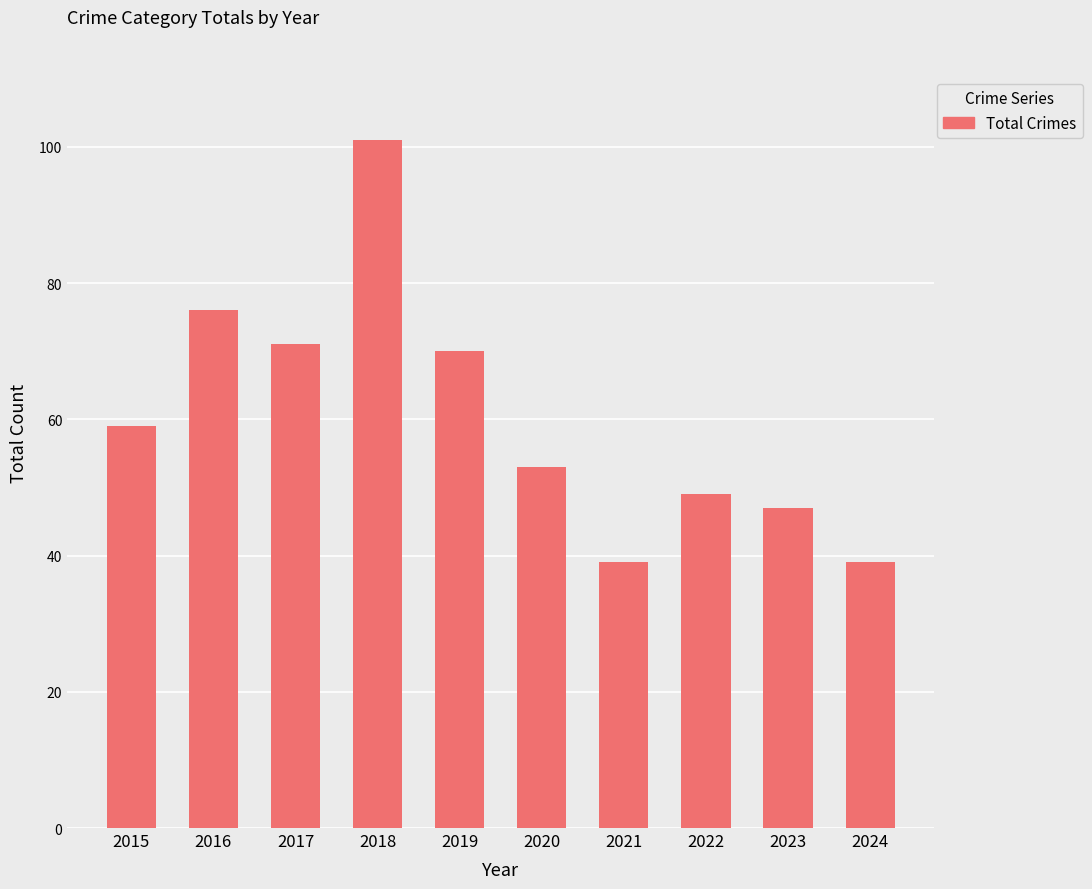

Reading right to left, transcribe all the data shown in this chart.

39	47	49	39	53	70	101	71	76	59